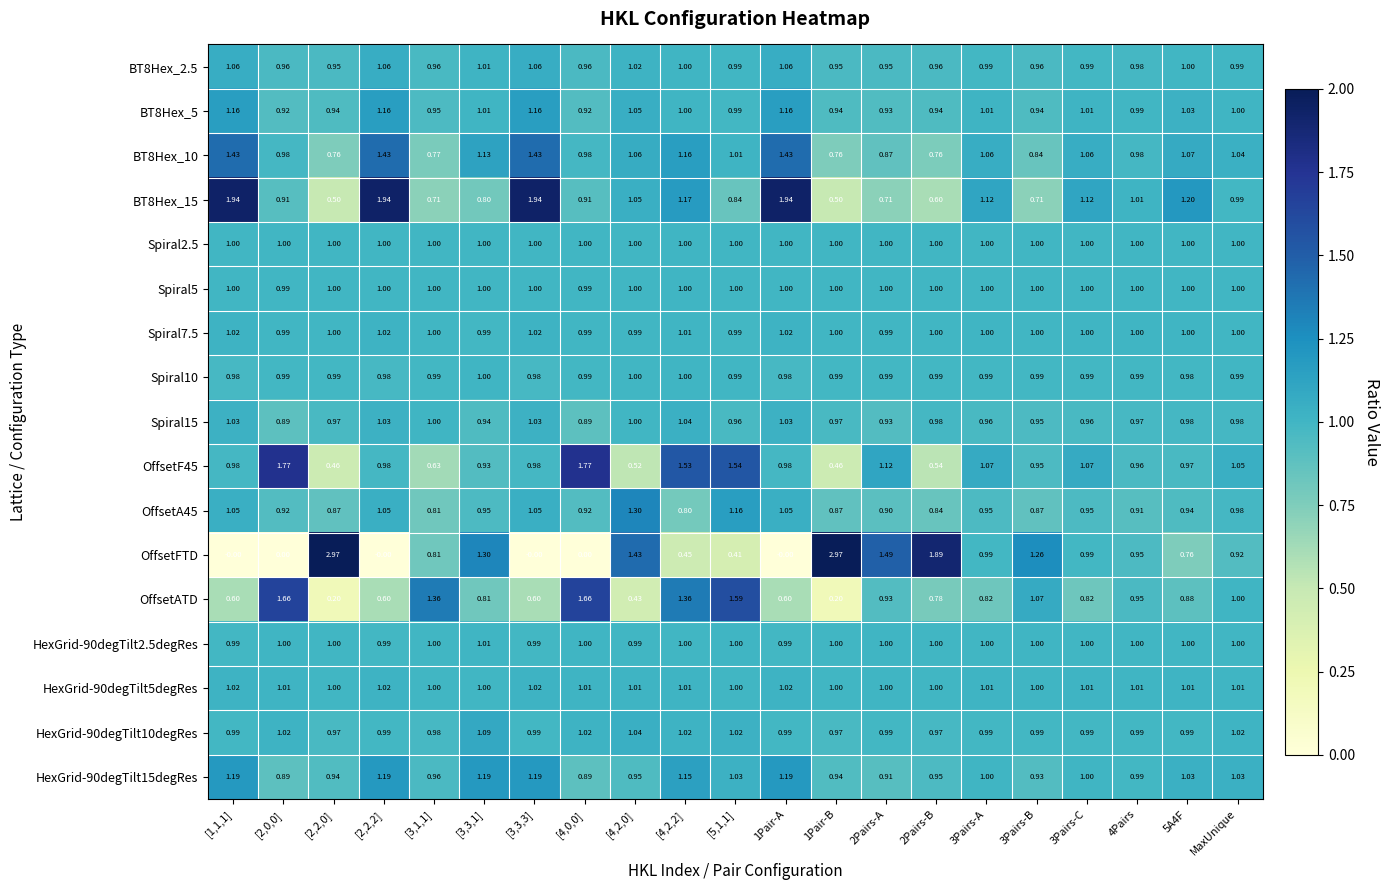

Which series has the widest spread of values?

OffsetFTD